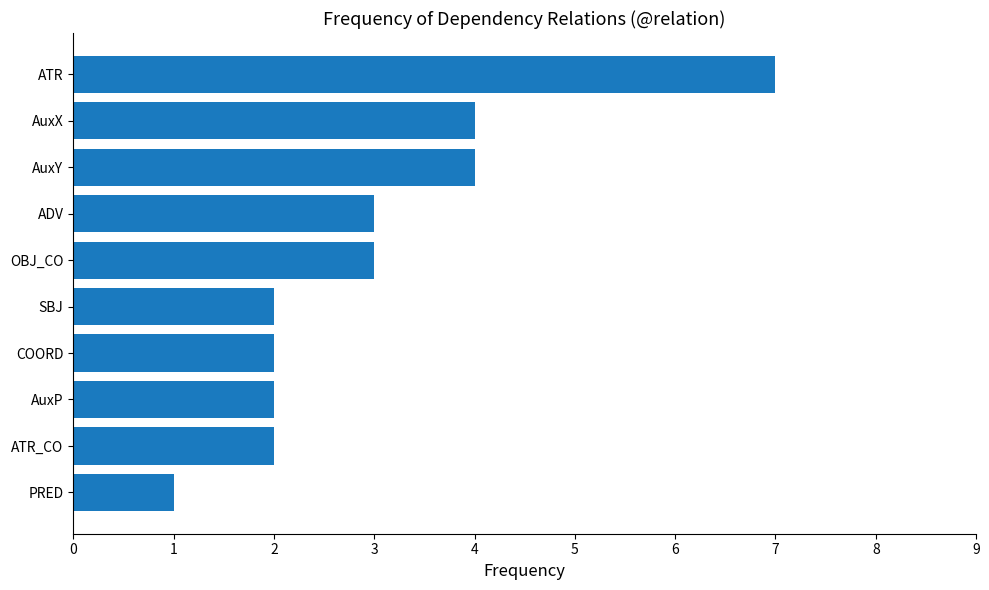

Which category has the highest value across all series?

ATR